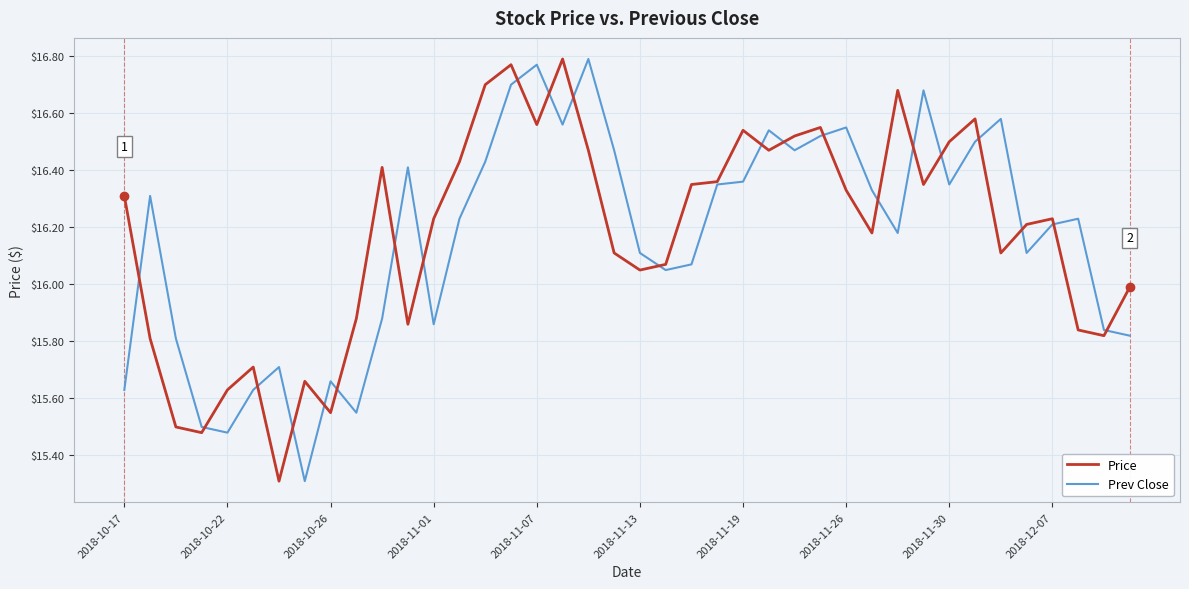

What is the minimum value shown in the chart?

15.3